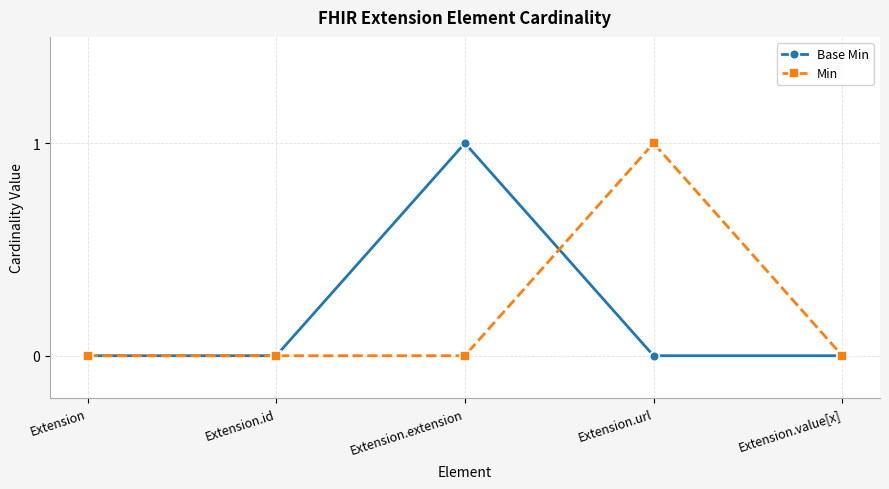

Reading left to right, what are all the values shown in this chart?

Base Min: Extension=0	Extension.id=0	Extension.extension=1	Extension.url=0	Extension.value[x]=0
Min: Extension=0	Extension.id=0	Extension.extension=0	Extension.url=1	Extension.value[x]=0